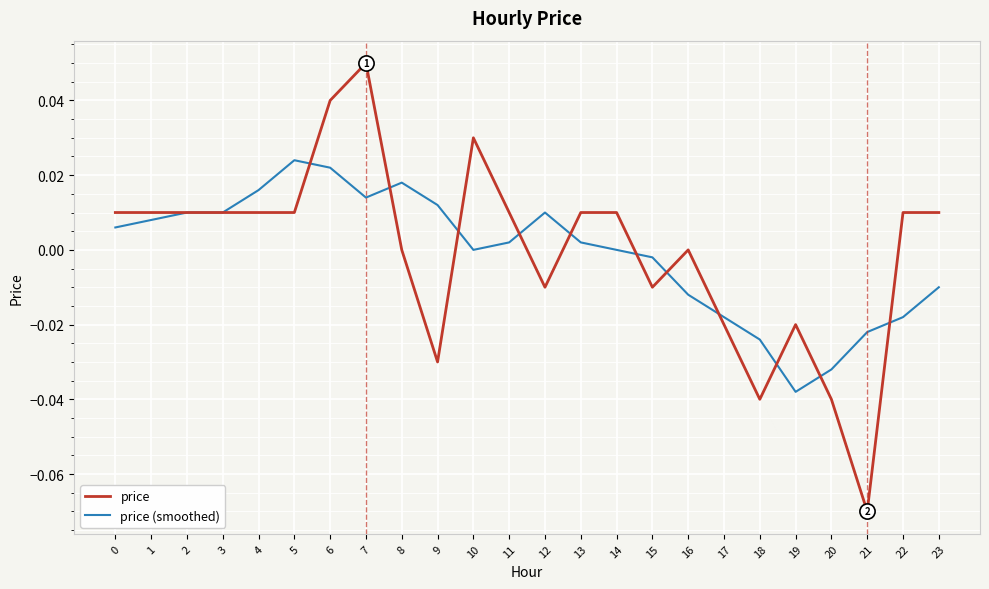

Is the value of price (smoothed) at 7 greater than the value of price at 10?

No